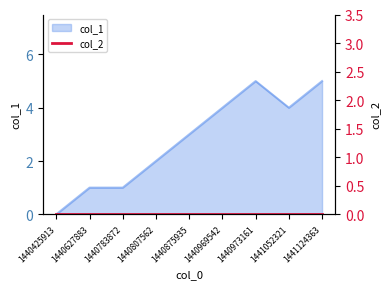

Approximately how many times larger is the value at 1440969542 compared to 1441052321?

1.0